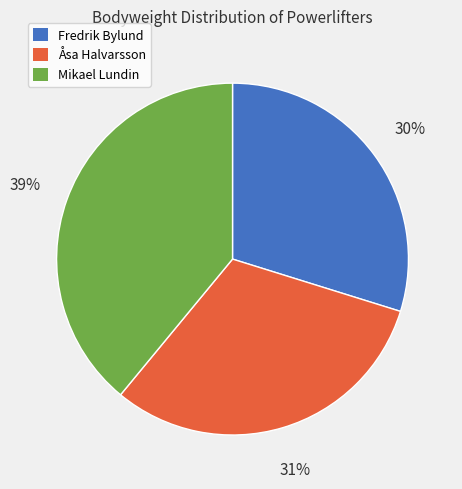

The Fredrik Bylund slice represents 30% of the pie. True or false?

True